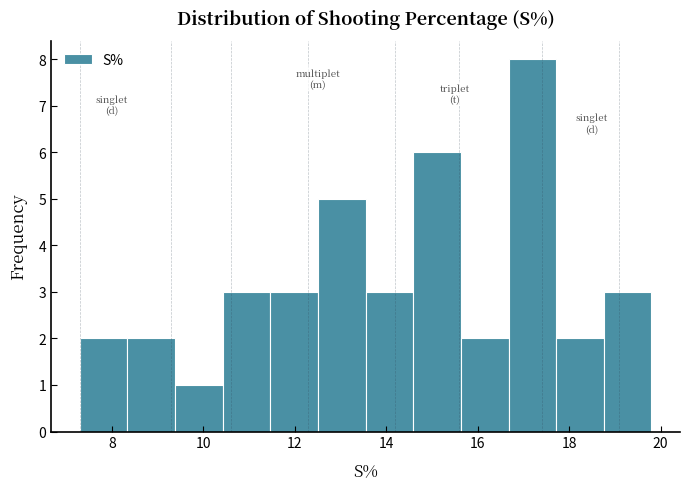

Over which range of the x-axis is the bar tallest?

16.6 to 17.8